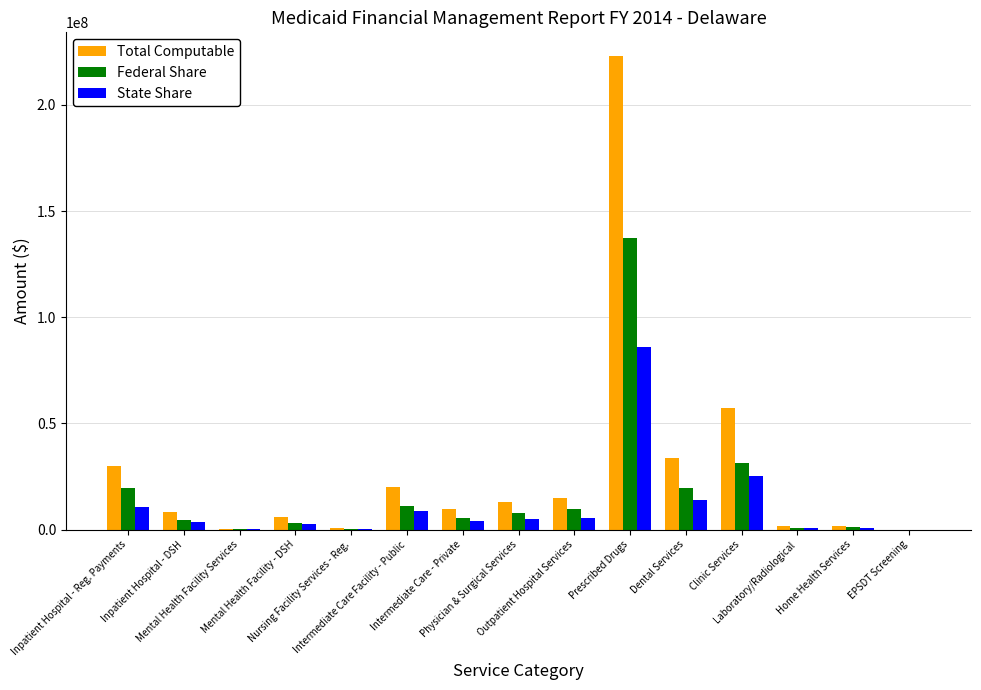

Which label corresponds to the largest value in the chart?

Prescribed Drugs